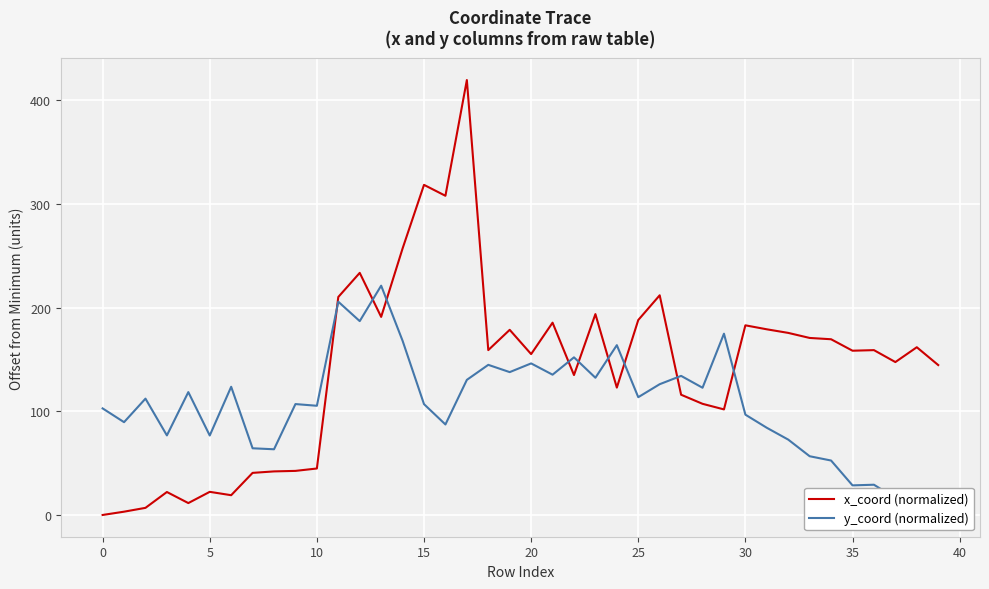

What is the highest value of the x_coord (normalized) series?

419.7